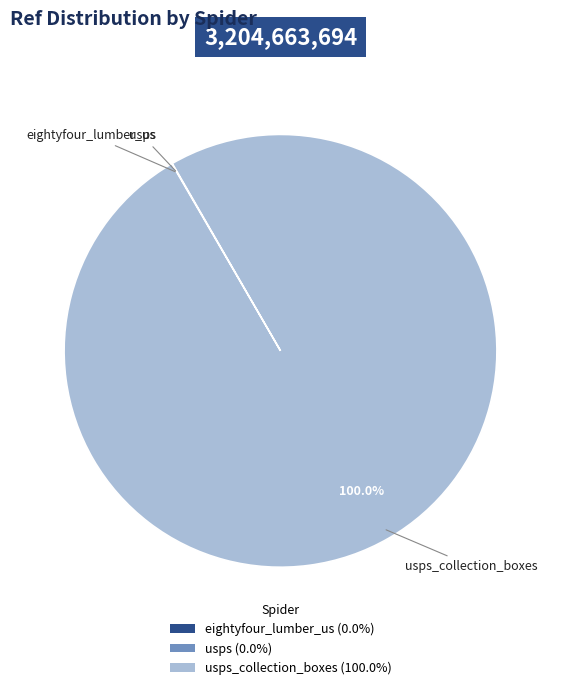

Does any single category account for the majority?

Yes